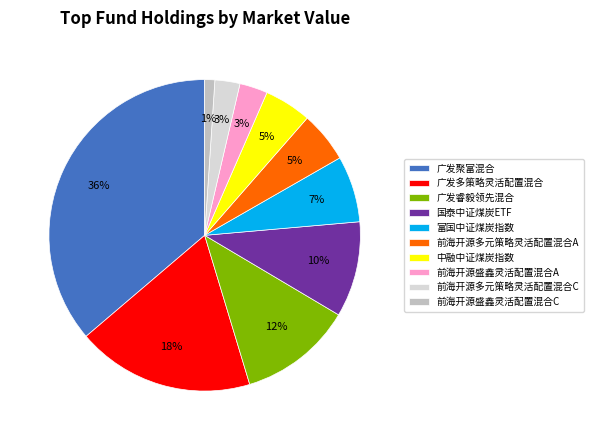

Which has a higher value, 广发睿毅领先混合 or 中融中证煤炭指数?

广发睿毅领先混合